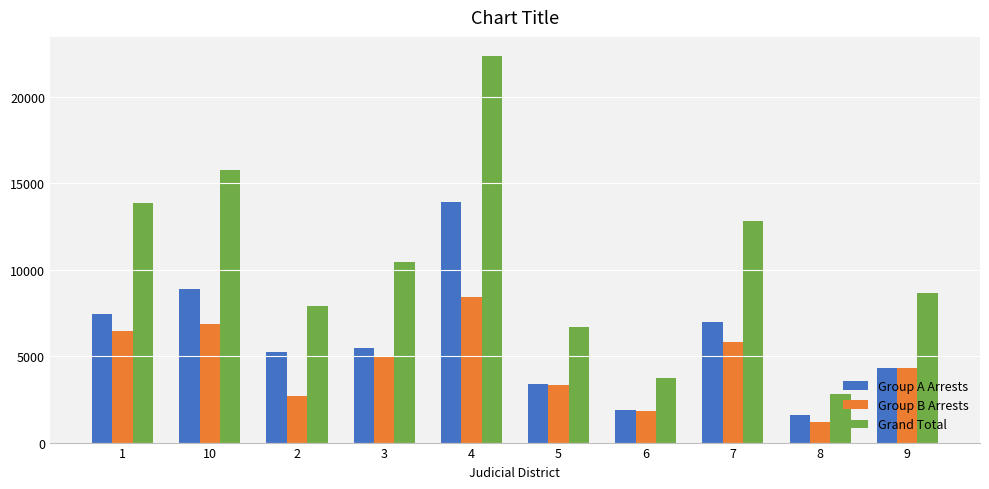

At which label is Group A Arrests closest to 7780?

1